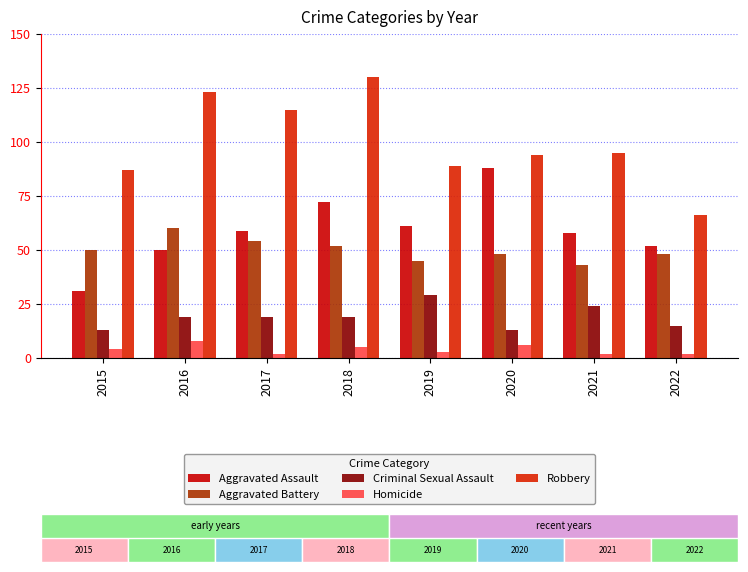

At 2022, list the series in order from largest to smallest.

Robbery, Aggravated Assault, Aggravated Battery, Criminal Sexual Assault, Homicide